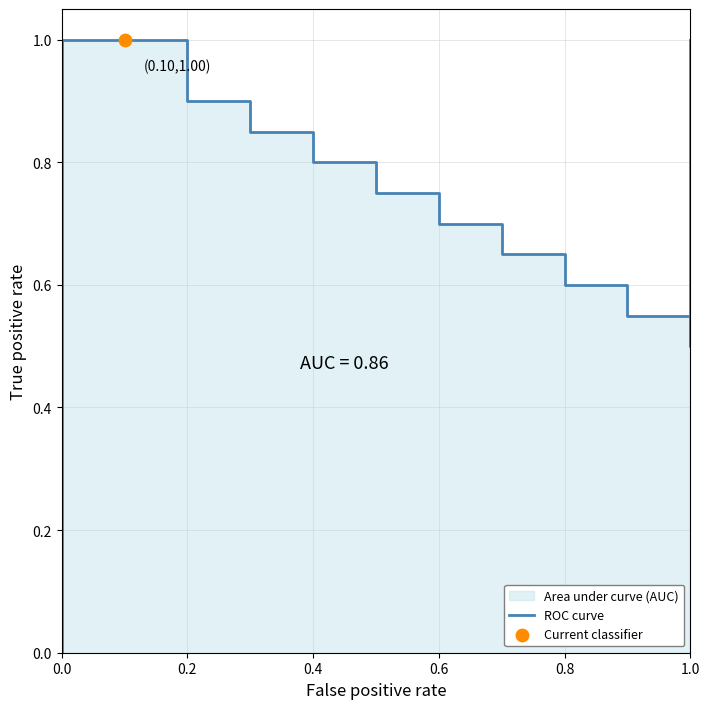

What is the change in value from 0.0 to 0.8?

-0.4